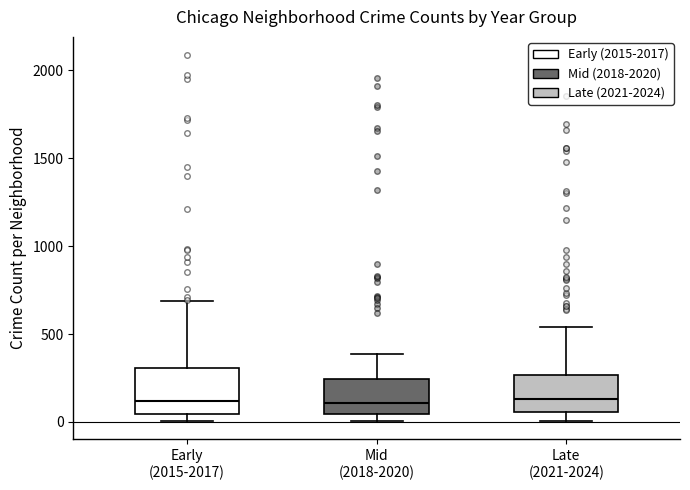

Where does the upper whisker of the box for Mid (2018-2020) end on the y-axis? The values are not printed on the chart, so give them approximately, as read against the axis.

400